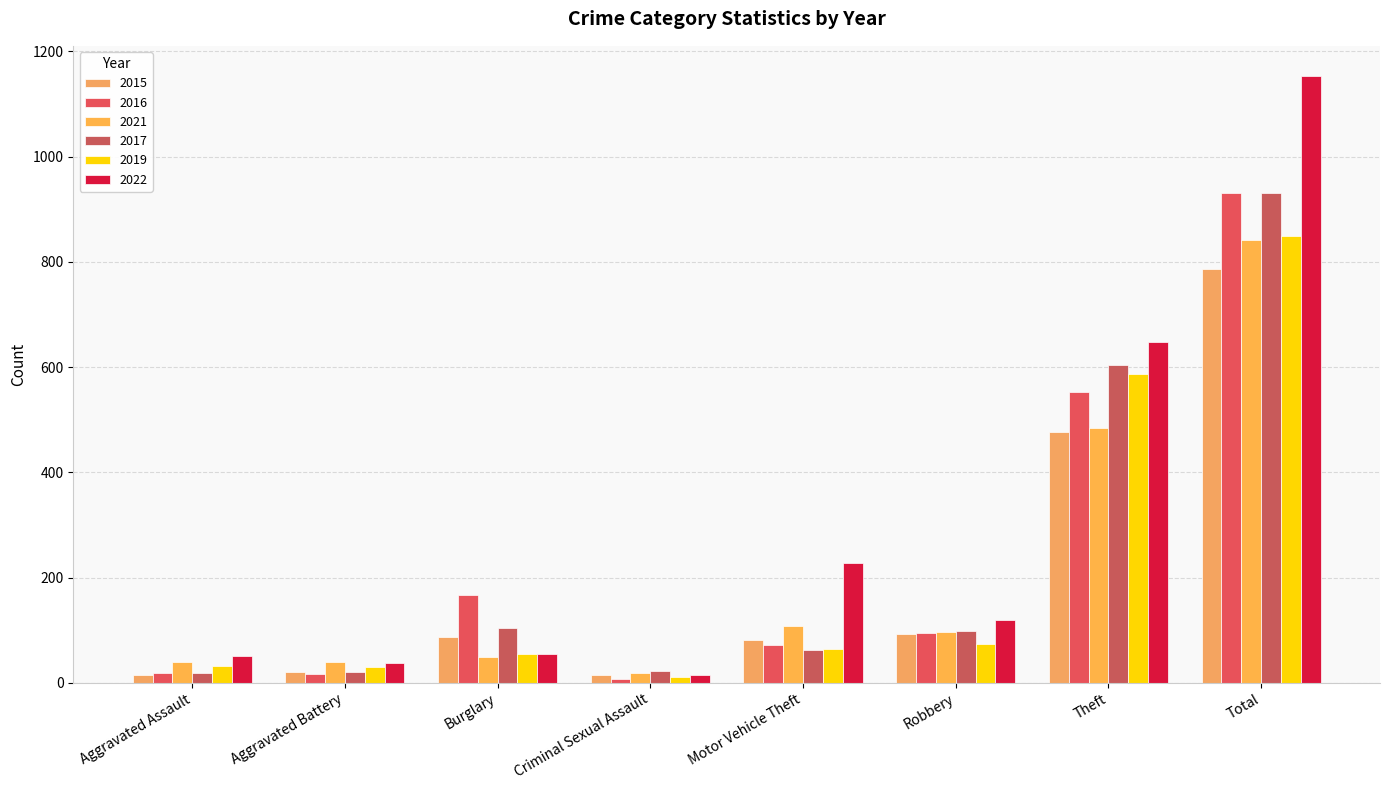

What are all the series names shown in the legend?

2015, 2016, 2021, 2017, 2019, 2022